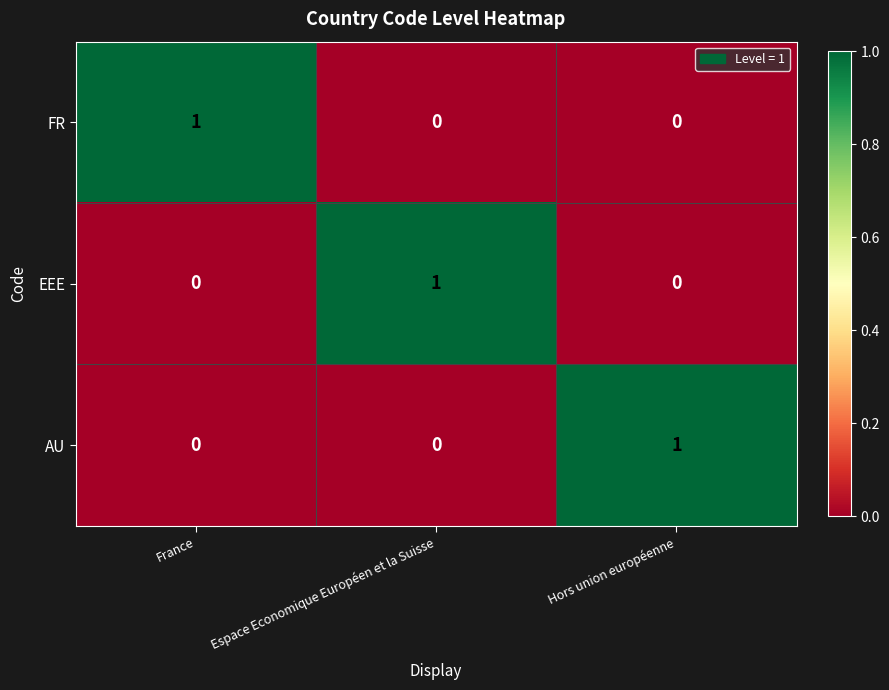

The AU series shows 0 at France. True or false?

True